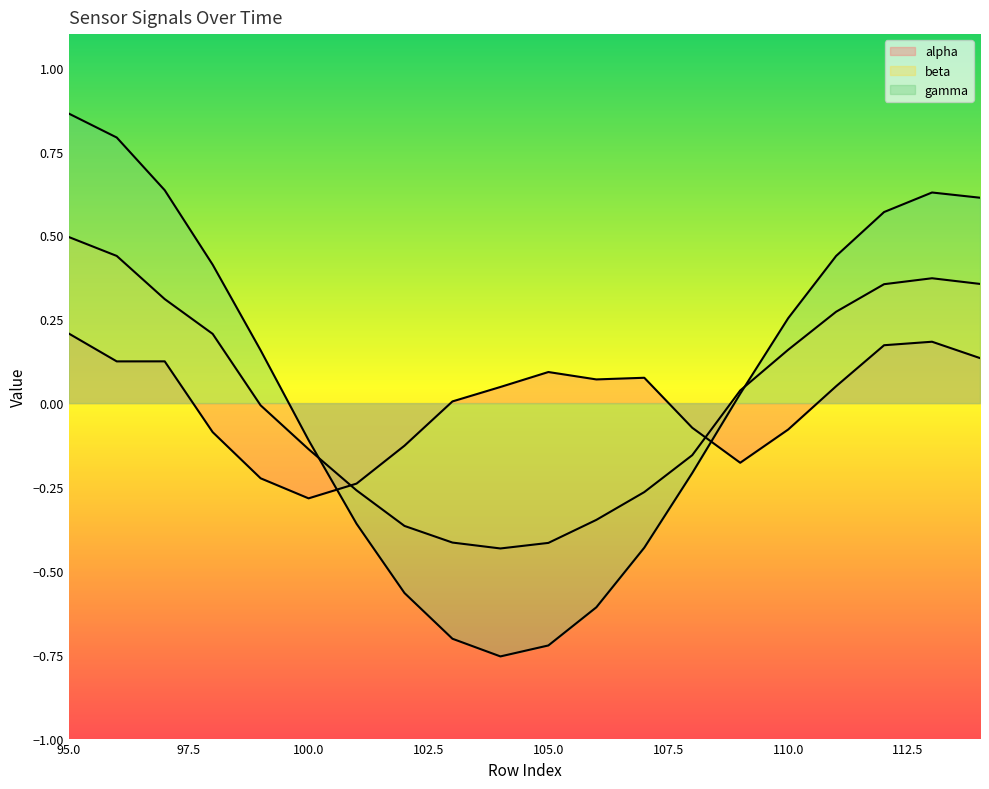

How many data points in gamma are above 0?

11